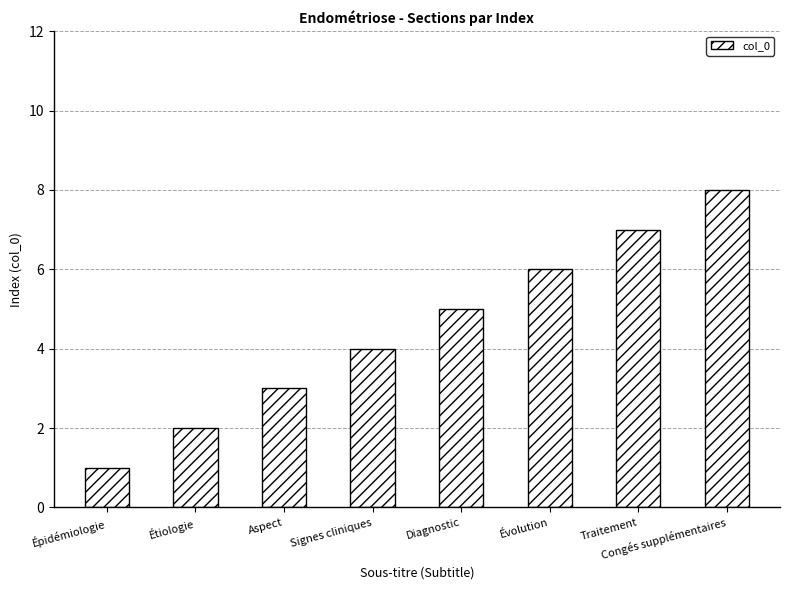

What is the difference between the maximum and minimum values?

7